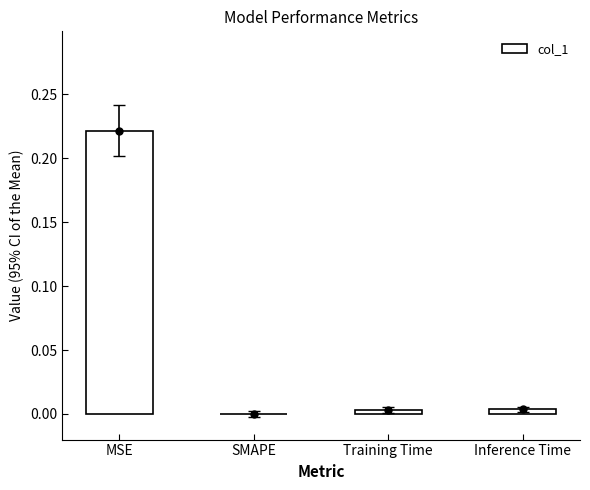

Which has a higher value, Inference Time or Training Time?

Inference Time